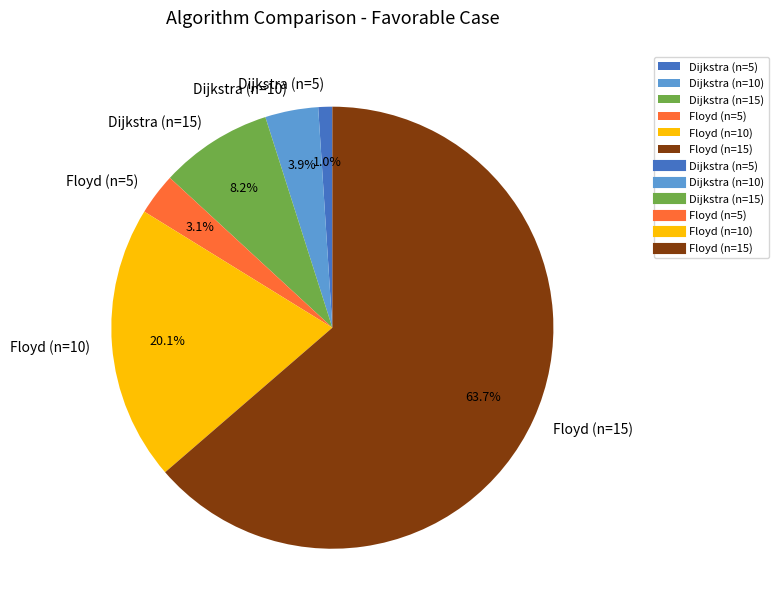

To the nearest percent, what percentage of the pie is Dijkstra (n=5)?

1%